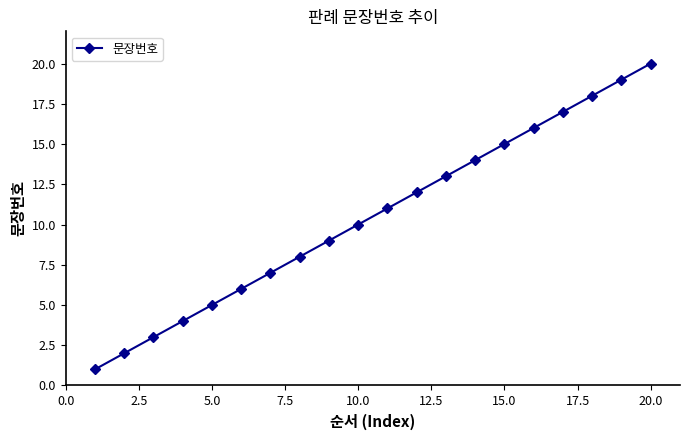

True or false: the data has more than 1 interior local peaks.

False